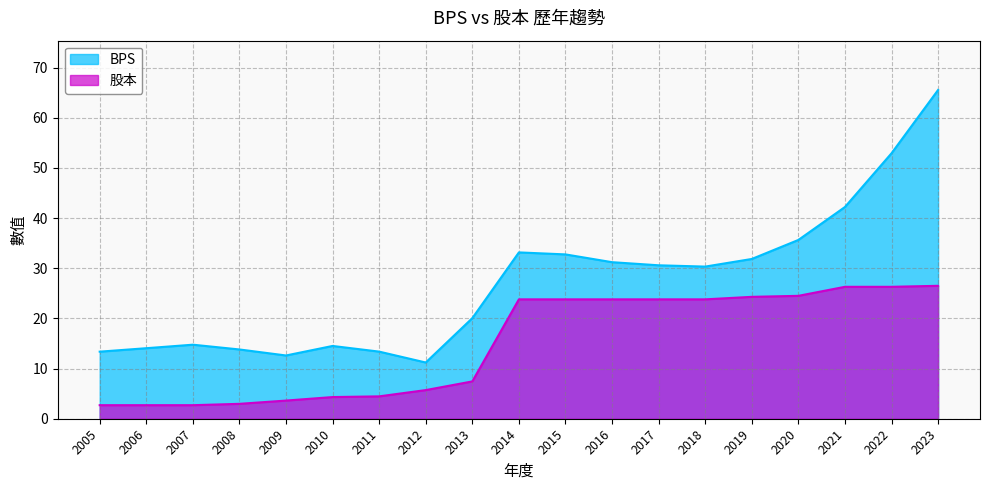

Between 2017 and 2021, which series saw the biggest shift?

BPS